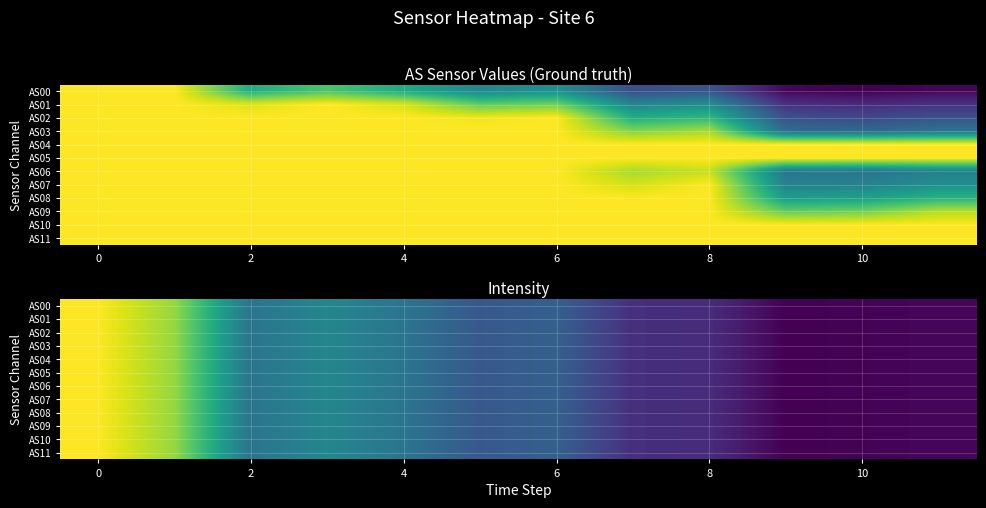

What value does the AS06 series have at 6?

792.6